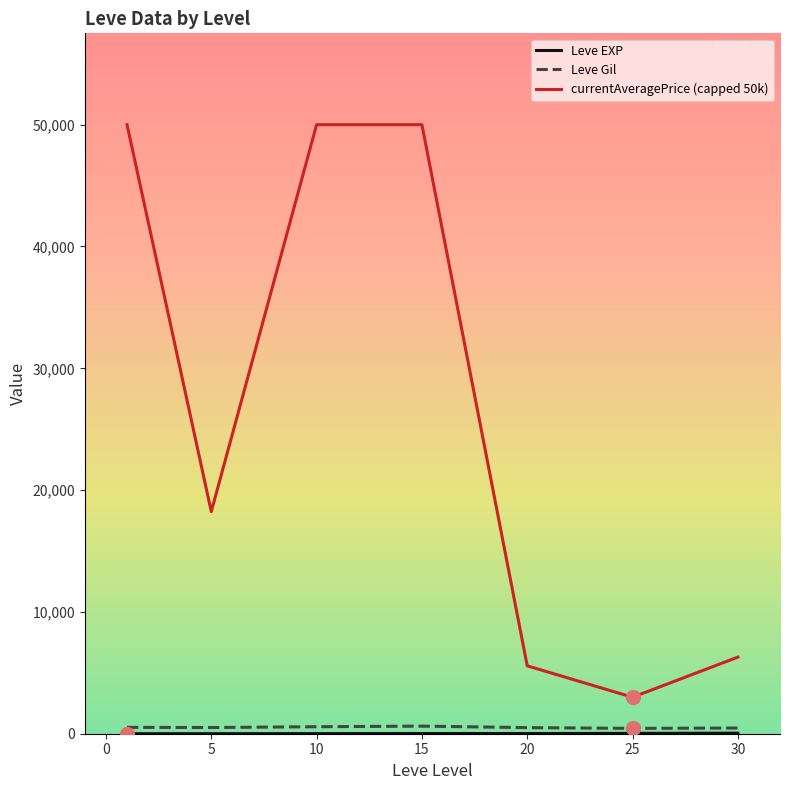

Which series has the widest spread of values?

currentAveragePrice (capped 50k)